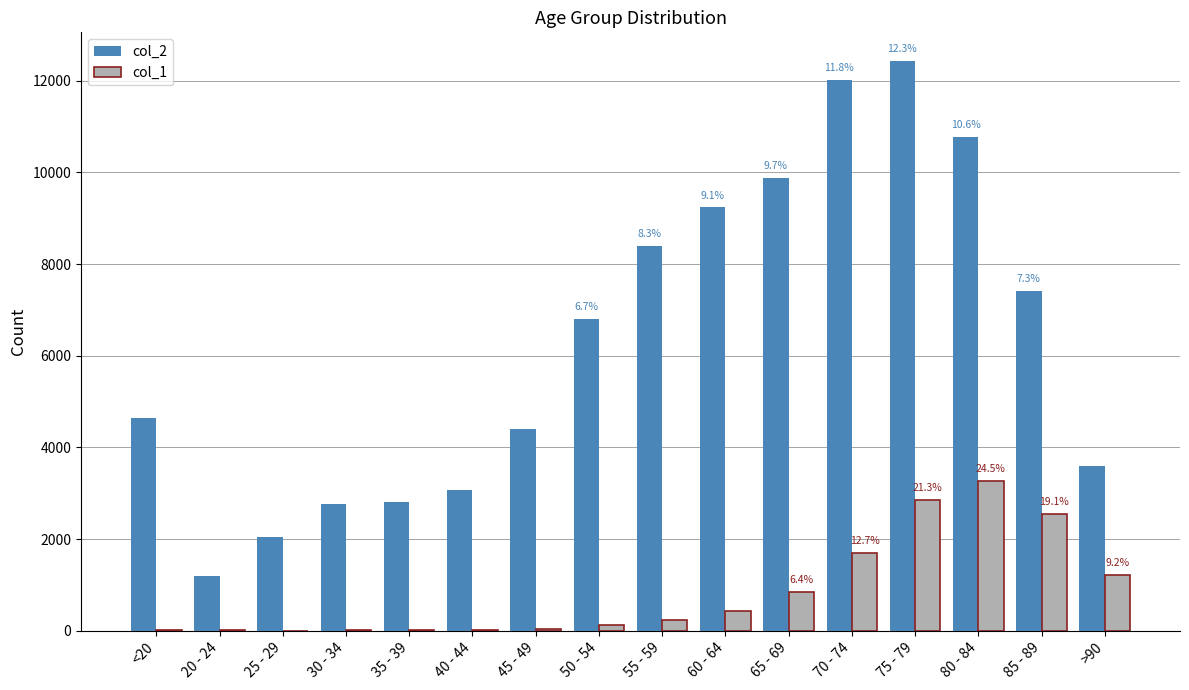

Count the number of categories in the chart.

16